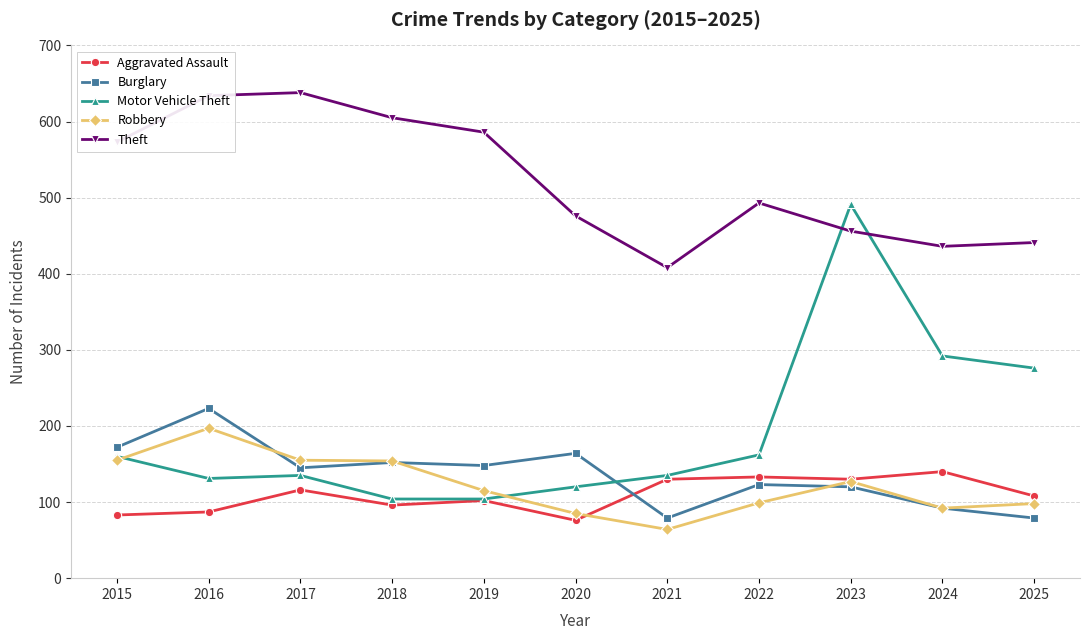

True or false: Burglary and Motor Vehicle Theft intersect in this chart.

True